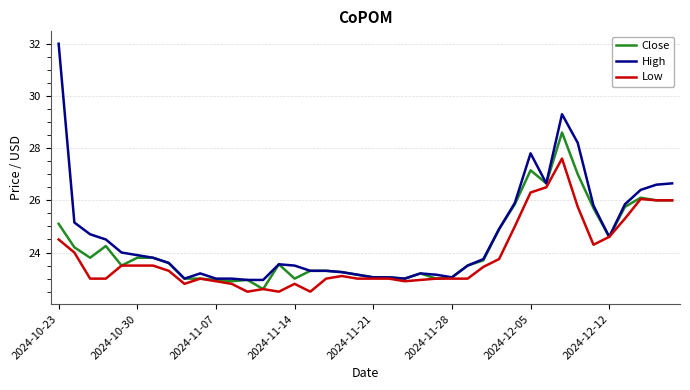

List the series in order of their overall mean, lowest first.

Low, Close, High